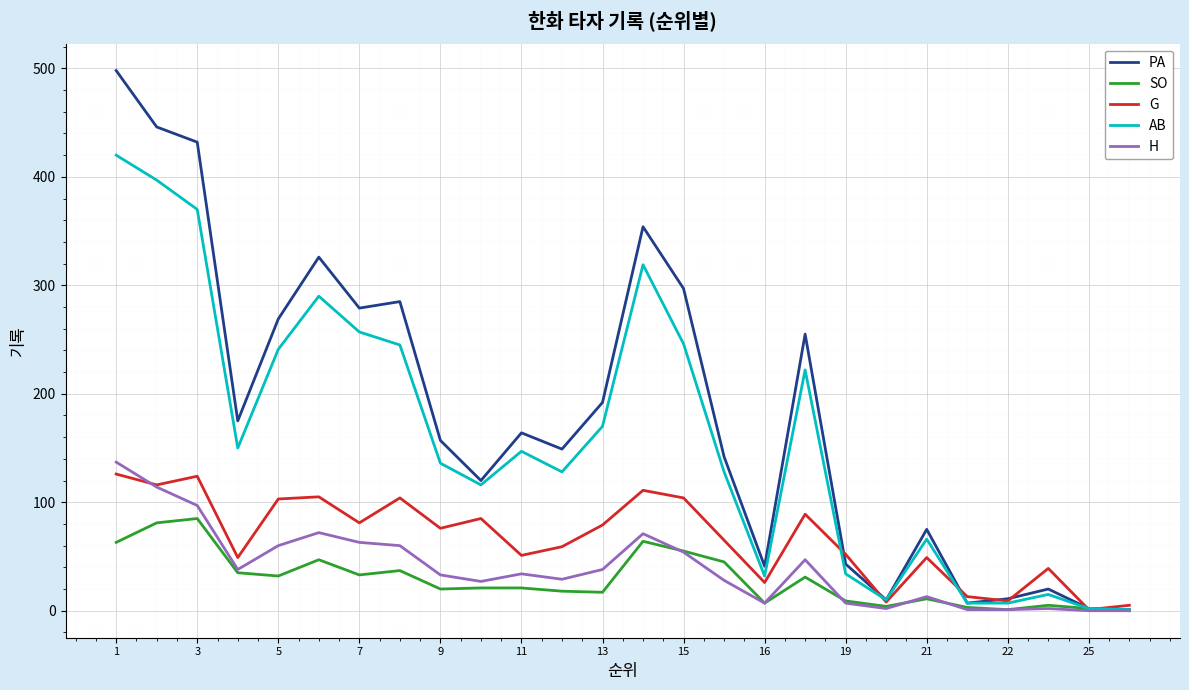

Which series has the widest spread of values?

PA